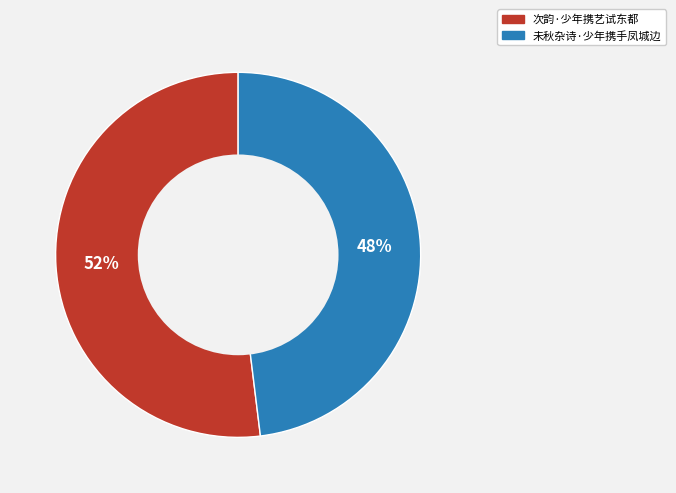

How many segments does this pie chart have?

2